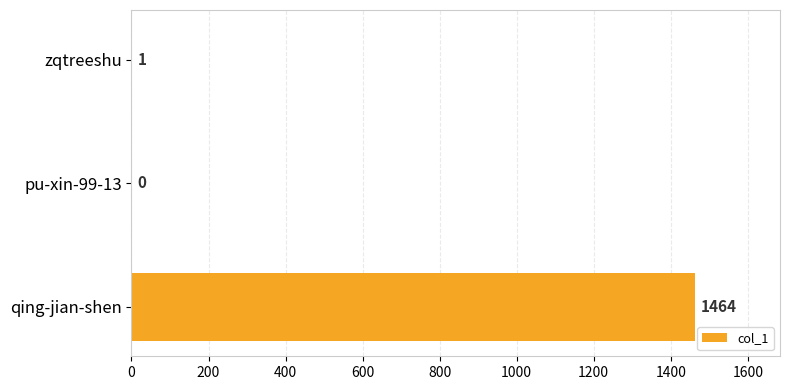

At which category does the chart reach its peak across all series?

qing-jian-shen